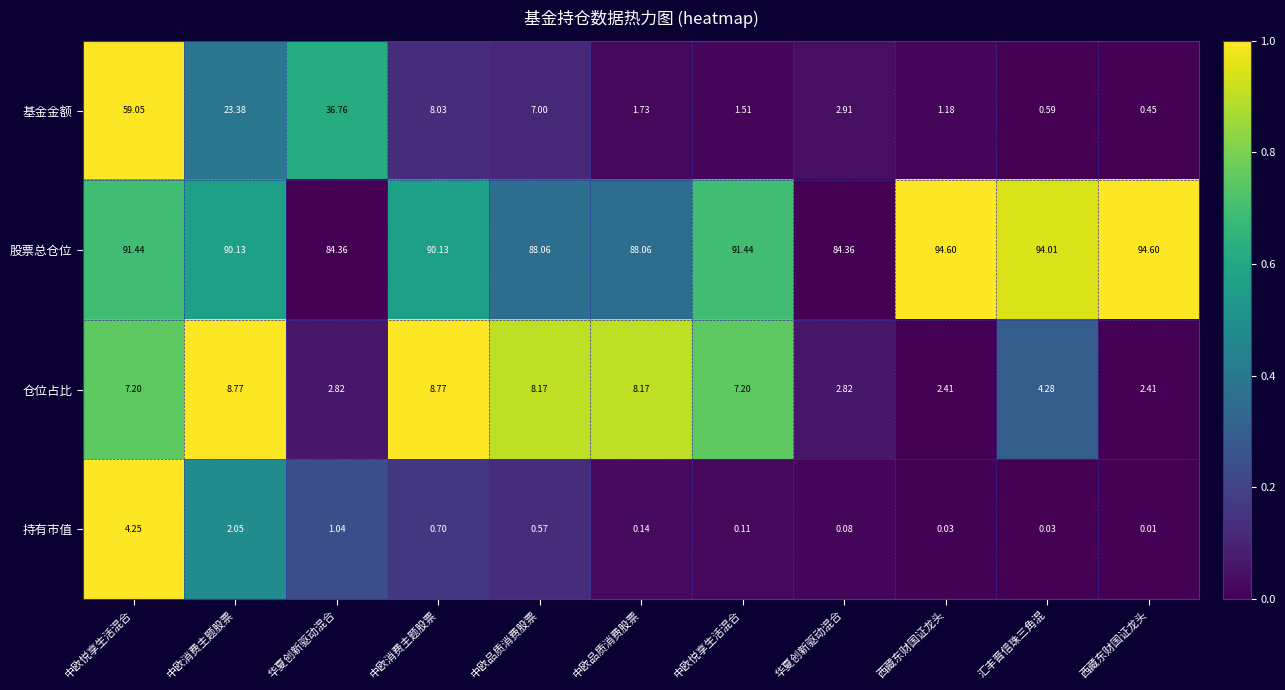

Which has a higher value, 中欧消费主题股票 or 西藏东财国证龙头?

中欧消费主题股票